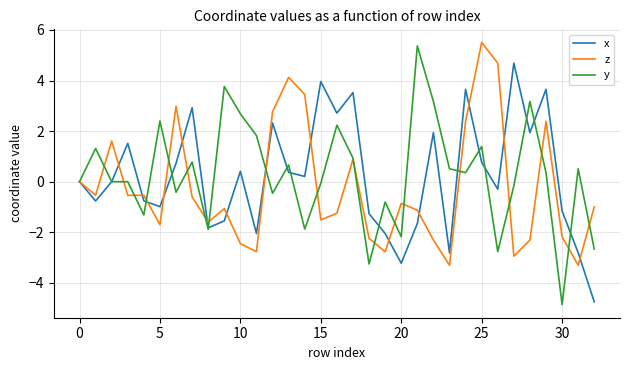

What is the minimum value shown in the chart?

-4.9